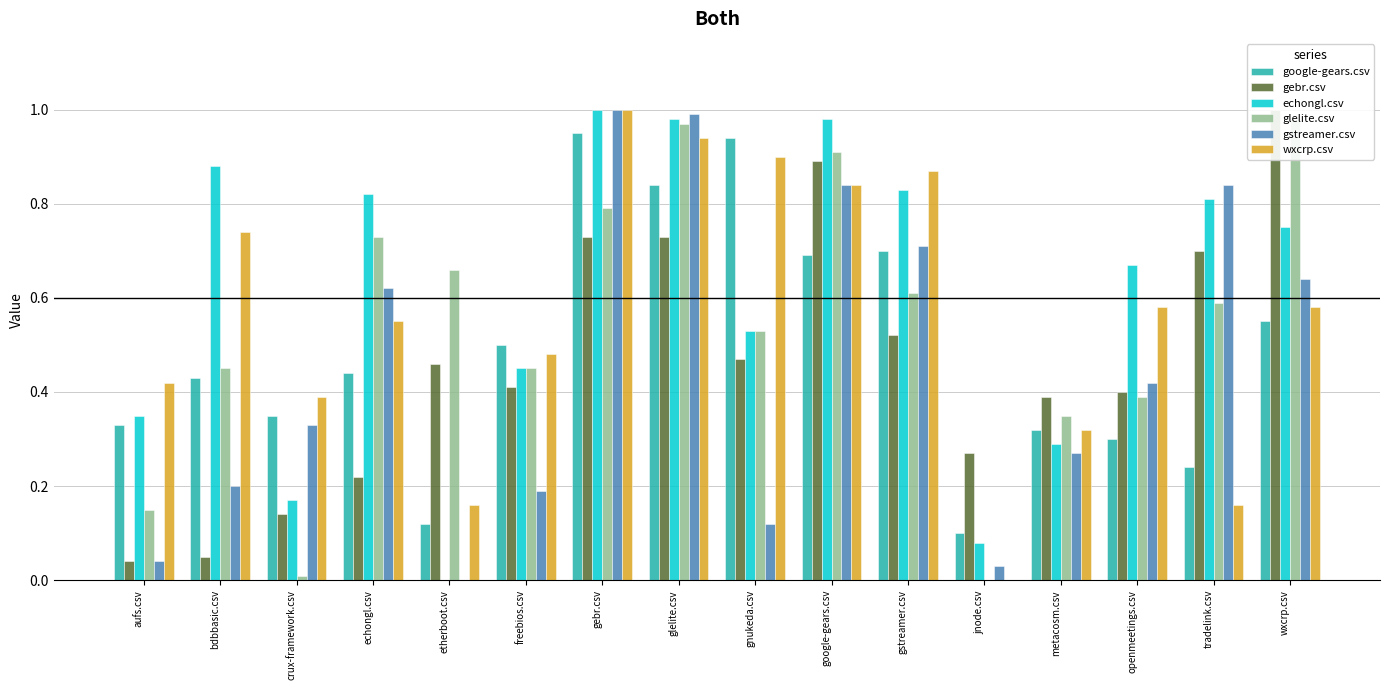

What value does the google-gears.csv series have at jnode.csv?

0.1